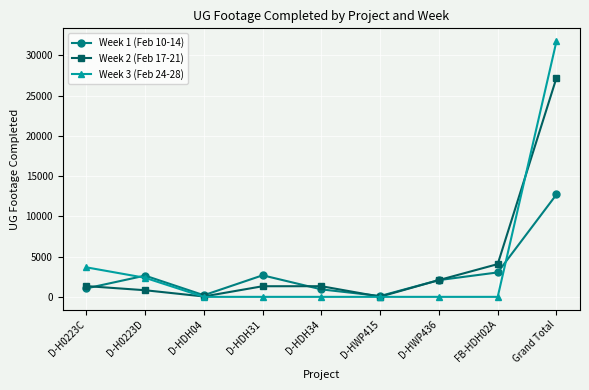

At which label does Week 1 (Feb 10-14) reach its peak?

Grand Total